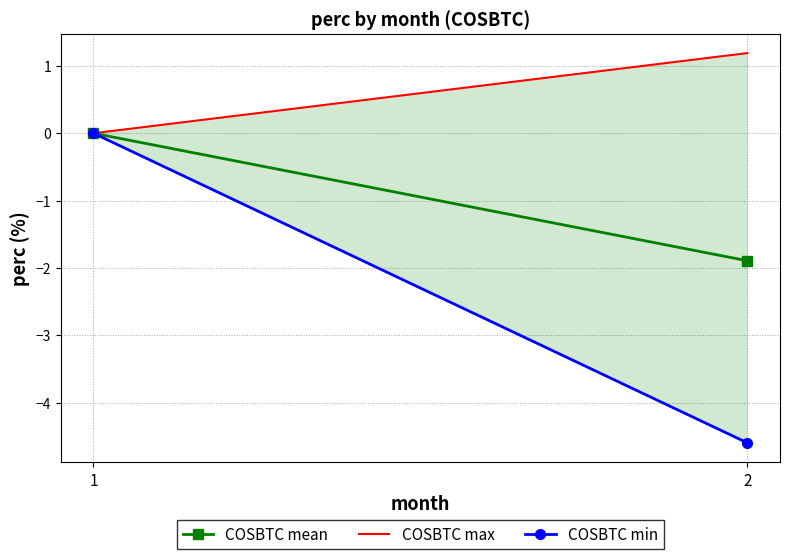

What is the greatest value displayed?

1.2